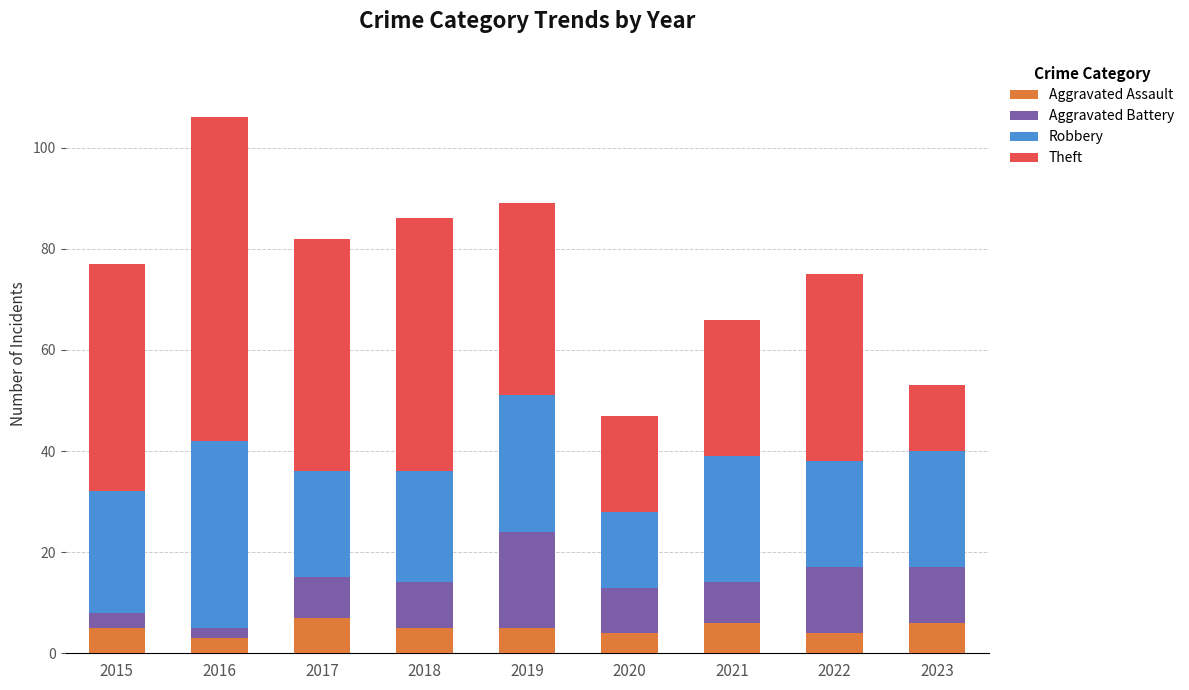

Is it true that Aggravated Assault equals 5 at 2018?

True